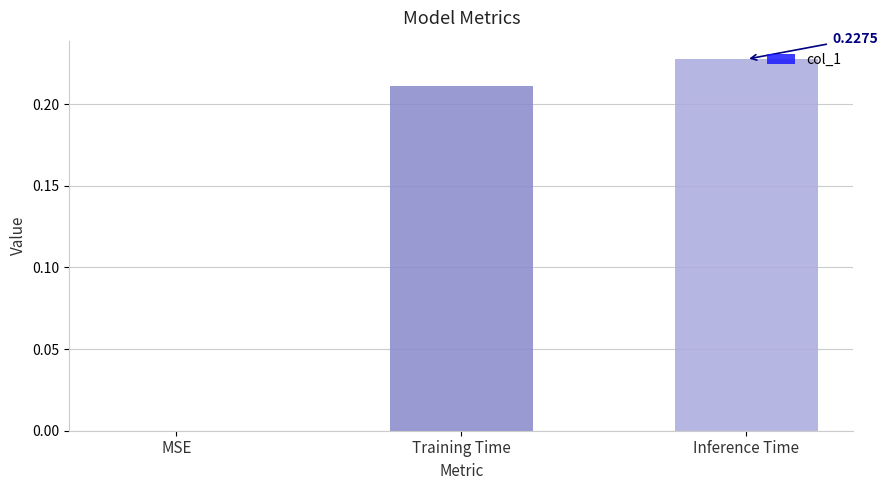

Which category has the highest value across all series?

Inference Time